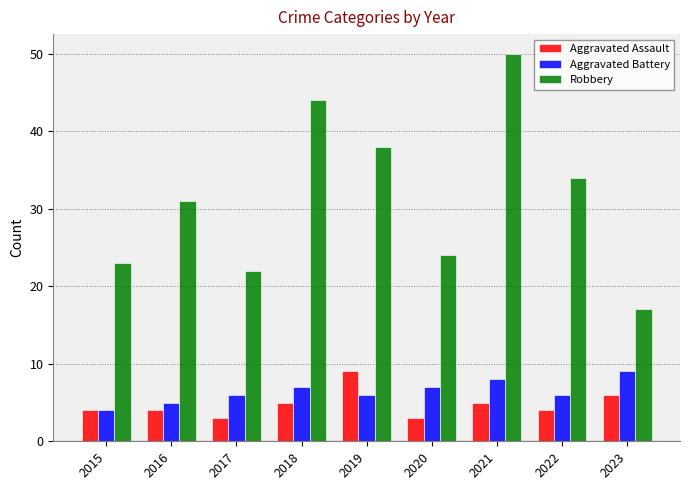

Reading left to right, extract all data points from this chart.

Aggravated Assault: 2015=4	2016=4	2017=3	2018=5	2019=9	2020=3	2021=5	2022=4	2023=6
Aggravated Battery: 2015=4	2016=5	2017=6	2018=7	2019=6	2020=7	2021=8	2022=6	2023=9
Robbery: 2015=23	2016=31	2017=22	2018=44	2019=38	2020=24	2021=50	2022=34	2023=17